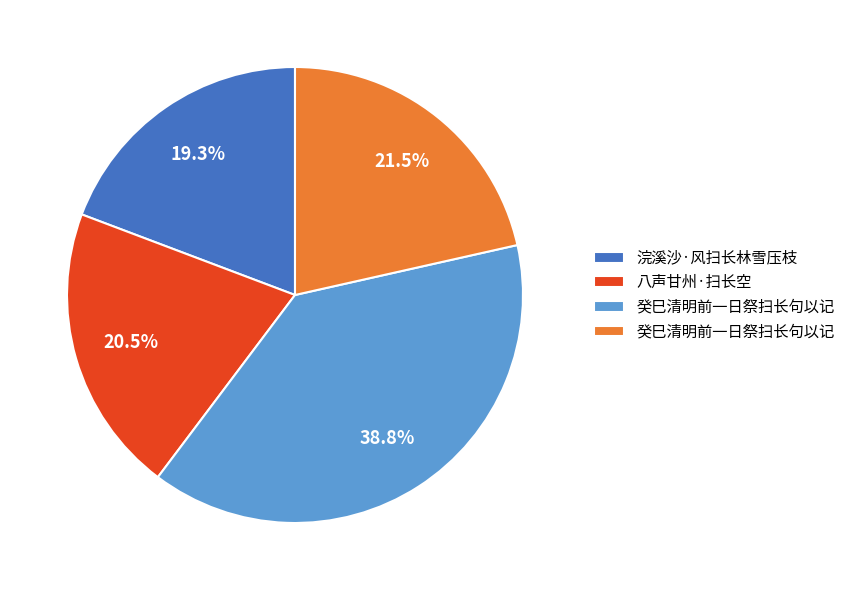

Is there any slice that represents more than half of the pie?

No